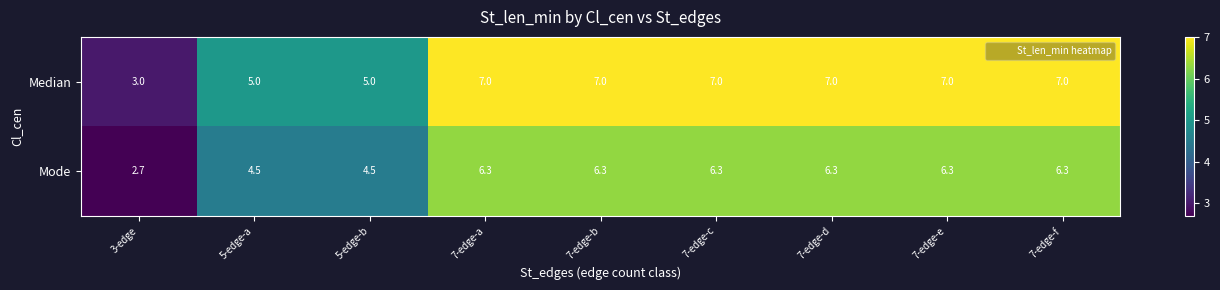

Reading right to left, transcribe all the data shown in this chart.

Median: 7-edge-f=7.0	7-edge-e=7.0	7-edge-d=7.0	7-edge-c=7.0	7-edge-b=7.0	7-edge-a=7.0	5-edge-b=5.0	5-edge-a=5.0	3-edge=3.0
Mode: 7-edge-f=6.3	7-edge-e=6.3	7-edge-d=6.3	7-edge-c=6.3	7-edge-b=6.3	7-edge-a=6.3	5-edge-b=4.5	5-edge-a=4.5	3-edge=2.7